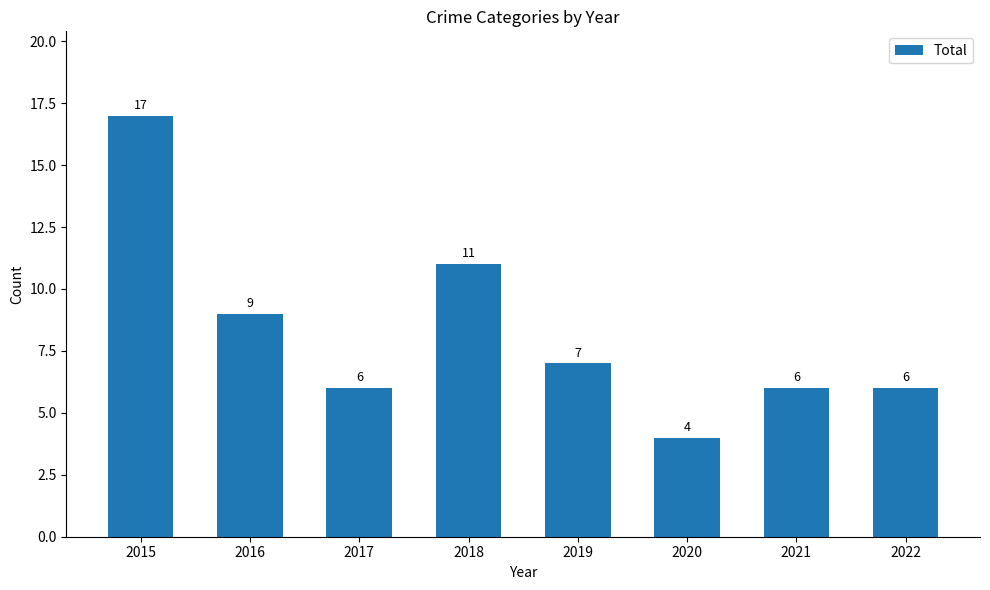

The value at 2020 is 6. True or false?

False